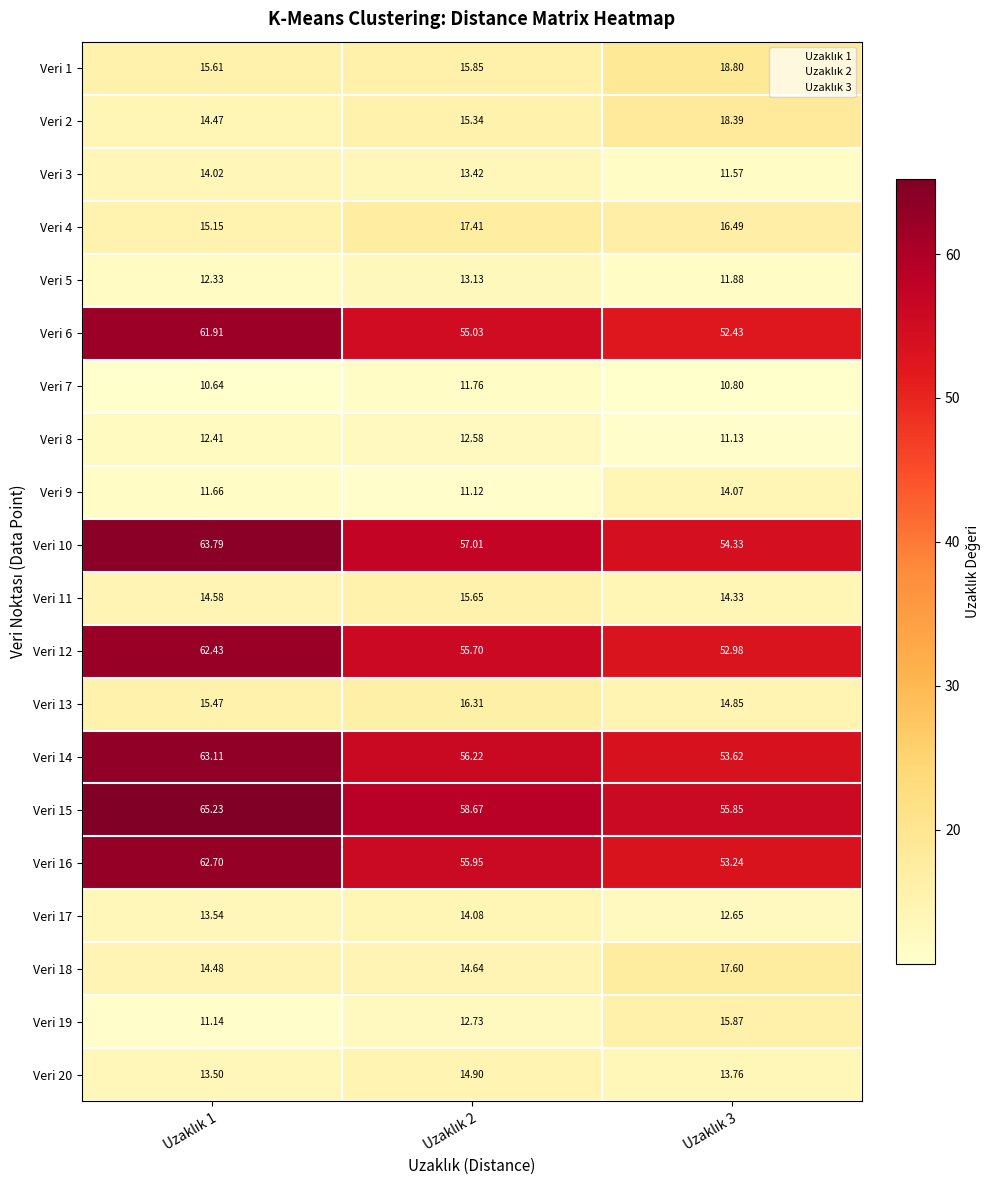

At how many categories does at least one series exceed 44?

3